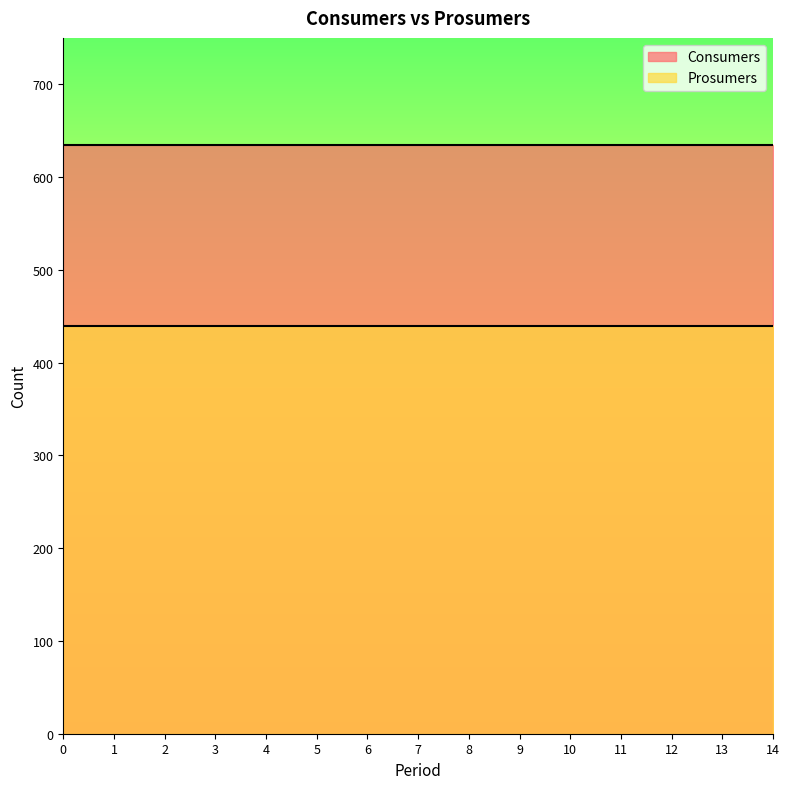

Read the Consumers value at 14.

635